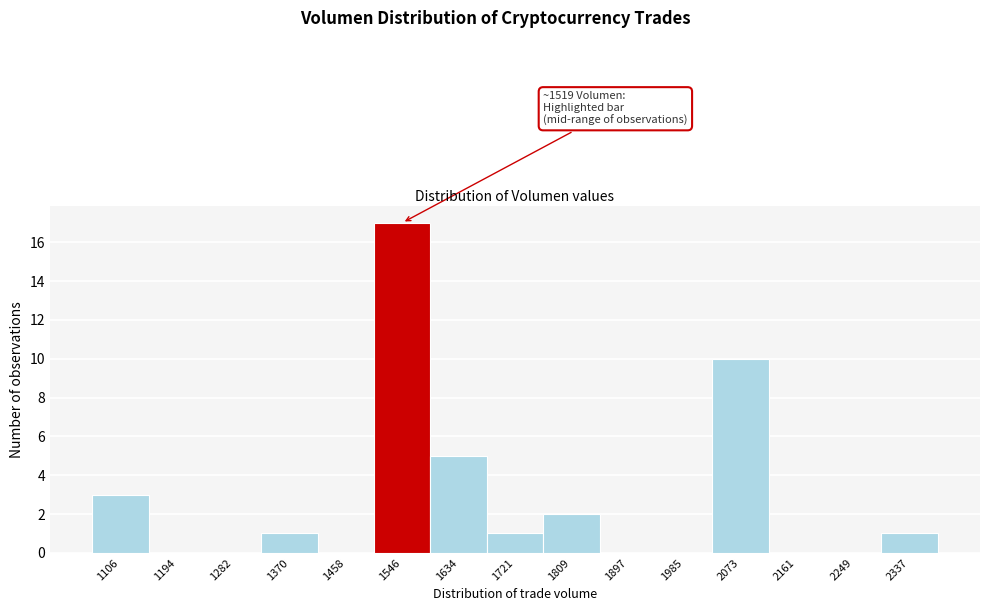

Over which range of the x-axis is the bar tallest?

1500 to 1590